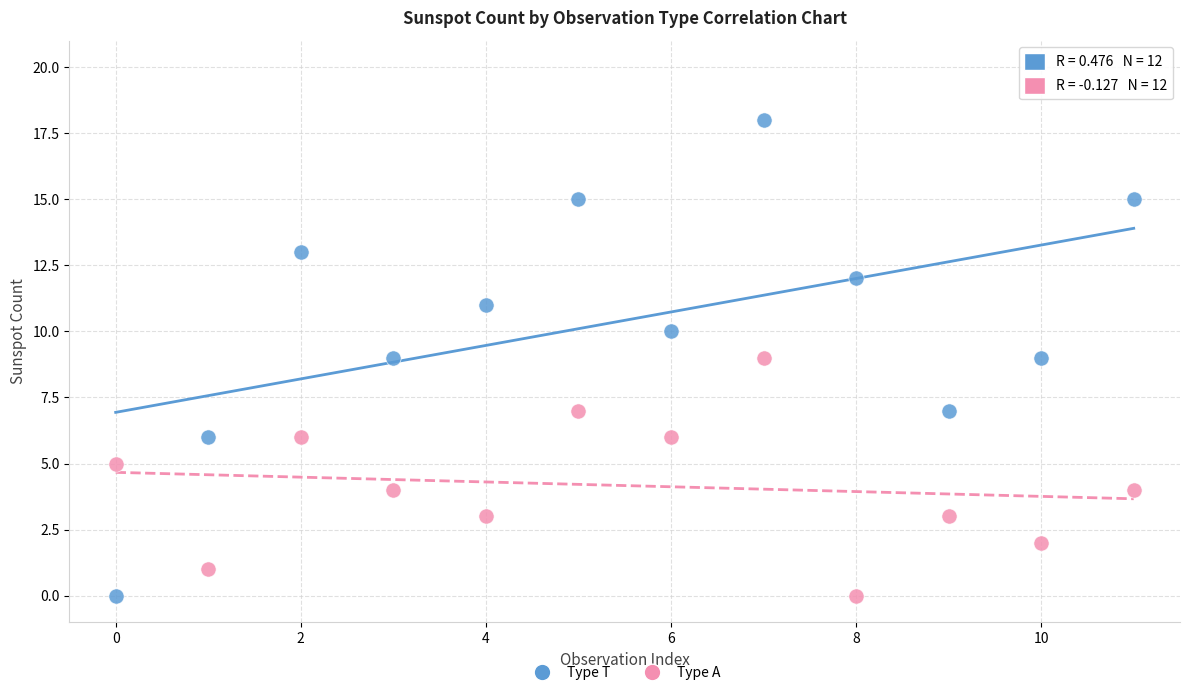

Across all data points, what is the range of Y values (max minus min)?

18